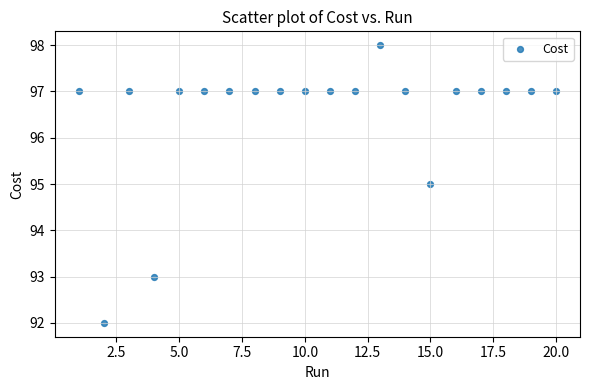

What is the range of X values (max minus min)?

19.0